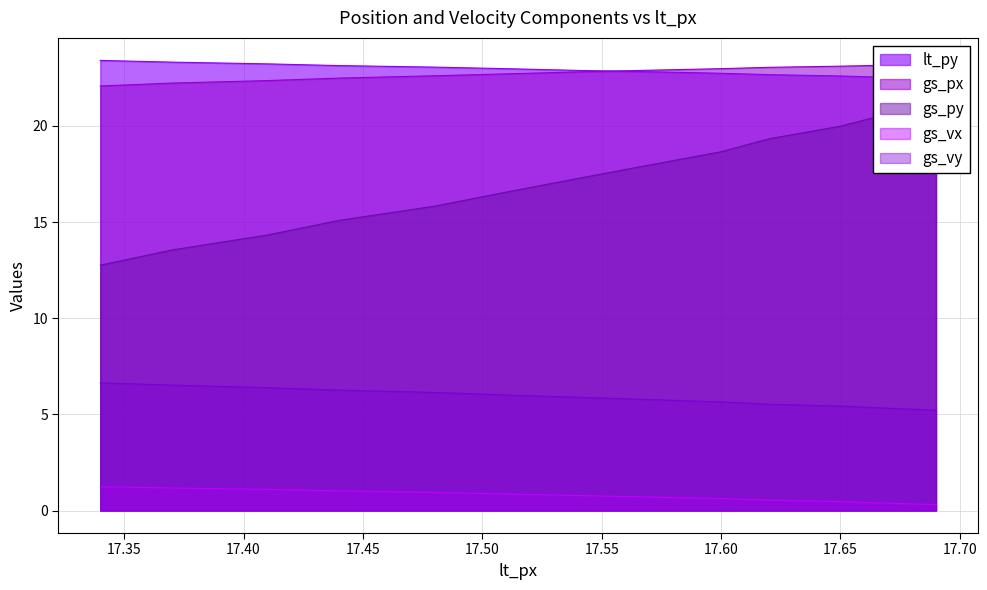

True or false: gs_py and lt_py intersect in this chart.

False